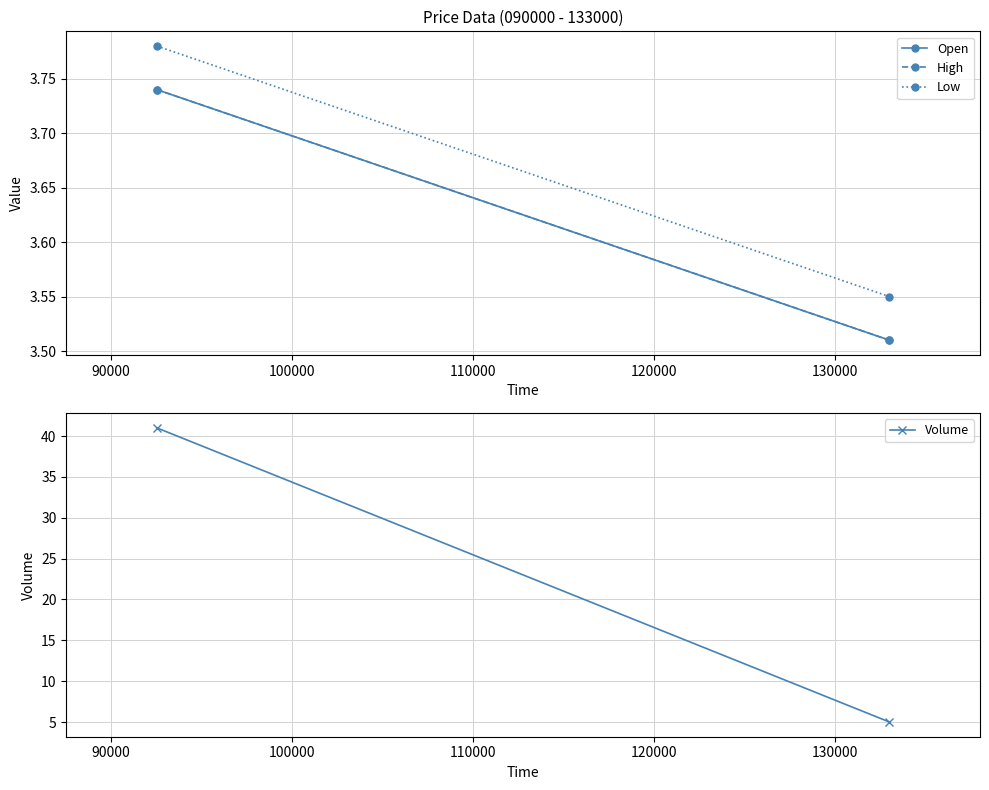

Which series has the widest spread of values?

Volume